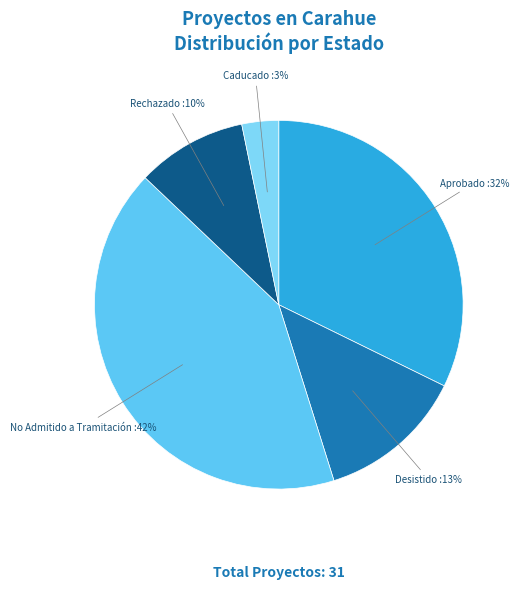

To the nearest percent, what portion does No Admitido a Tramitación represent?

42%